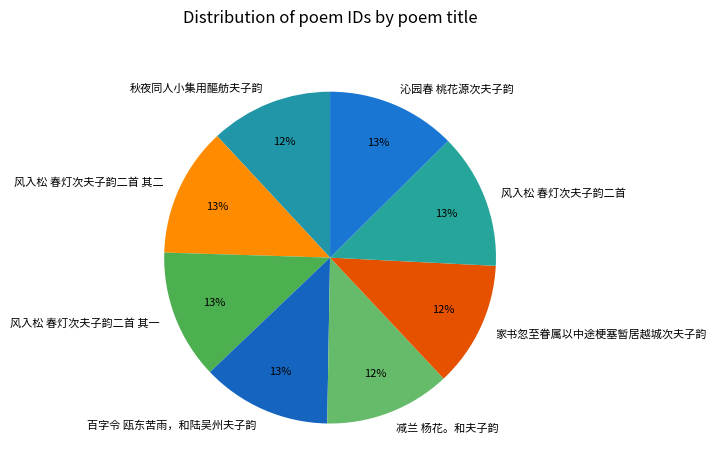

Is it true that 减兰 杨花。和夫子韵 is 12% of the pie?

True